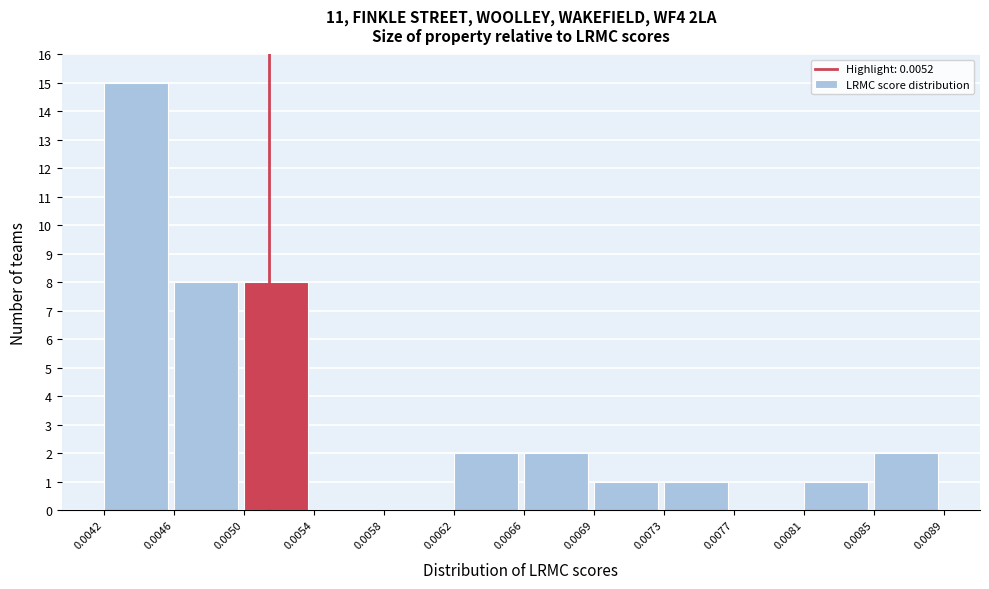

Reading left to right, transcribe this chart: for each bar, give the range it covers on the x-axis and its height. The values are not printed on the chart, so give them approximately, as read against the axis.

0.0042 to 0.0046: 15
0.0046 to 0.0050: 8
0.0050 to 0.0054: 8
0.0054 to 0.0058: 0
0.0058 to 0.0062: 0
0.0062 to 0.0066: 2
0.0066 to 0.0069: 2
0.0069 to 0.0073: 1
0.0073 to 0.0077: 1
0.0077 to 0.0081: 0
0.0081 to 0.0085: 1
0.0085 to 0.0089: 2